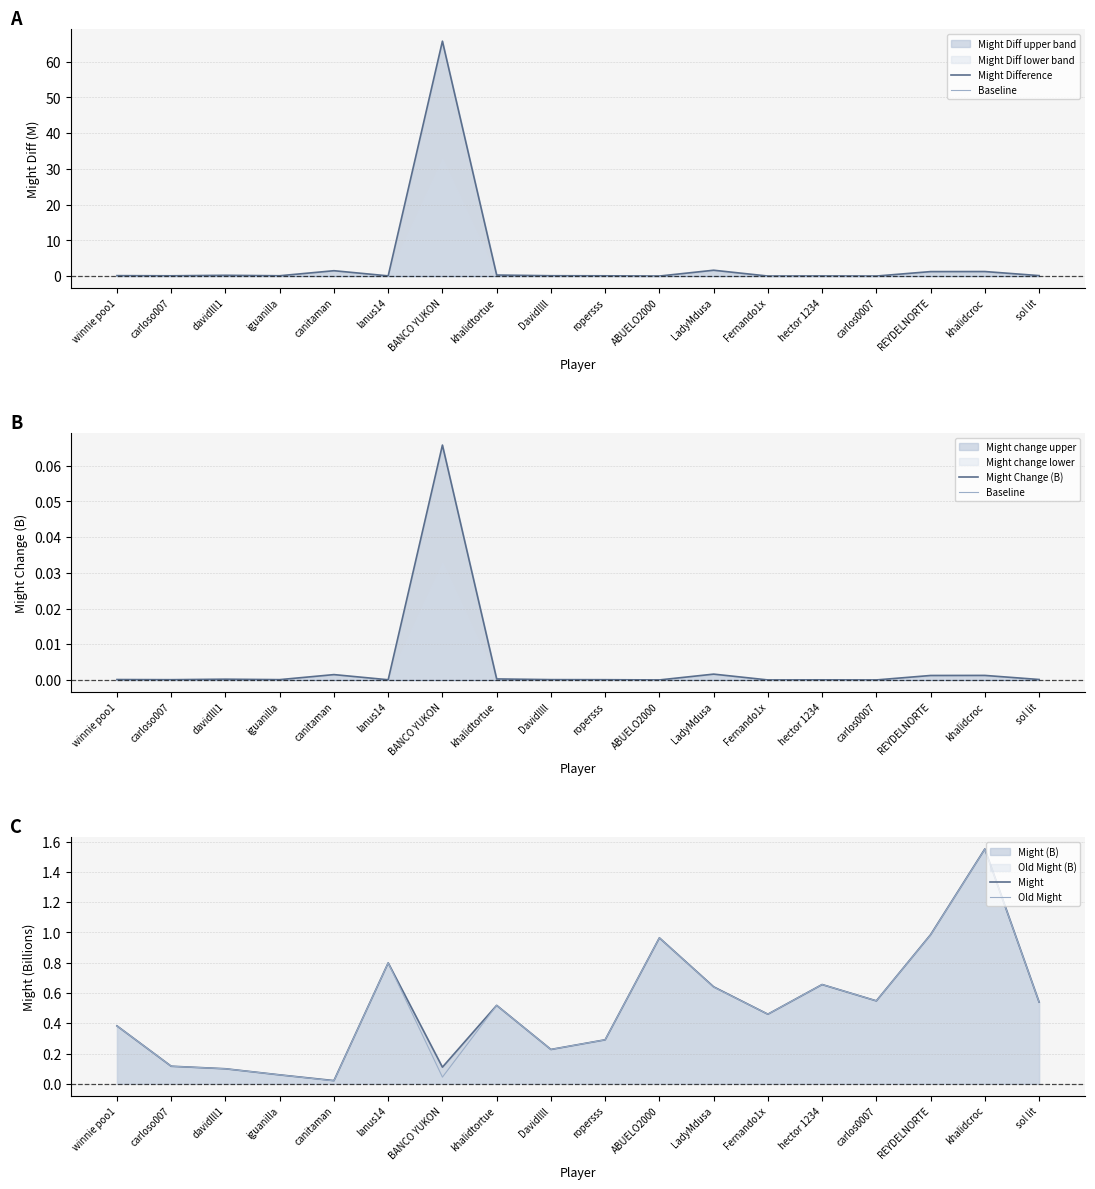

At how many categories does at least one series exceed 56?

1